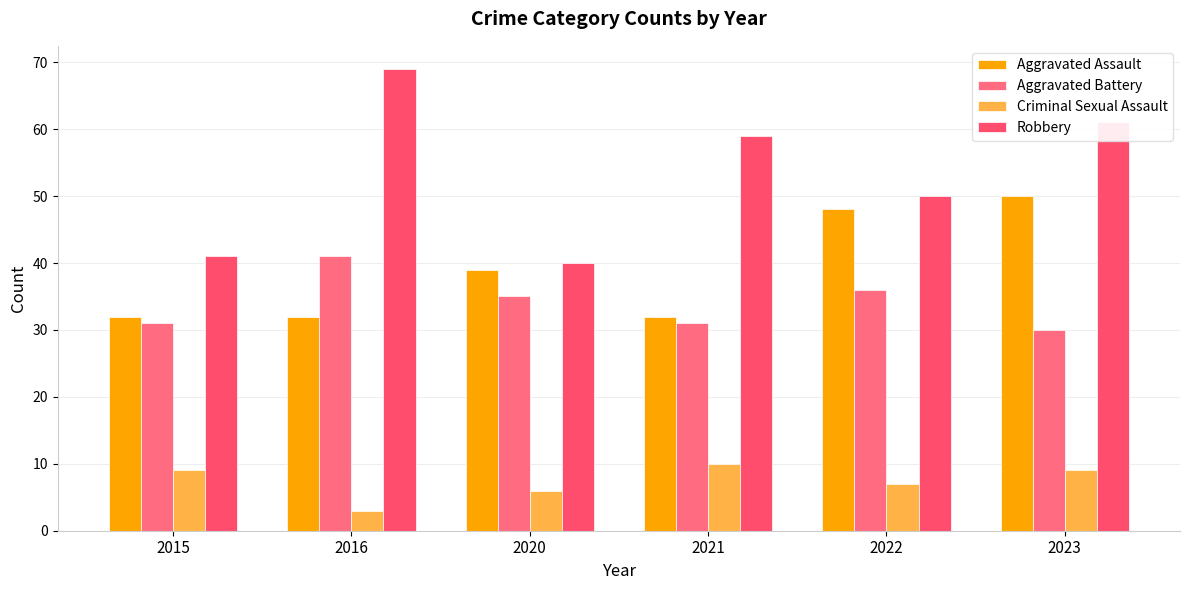

What is the sum of the Aggravated Assault values at 2021 and 2020?

71